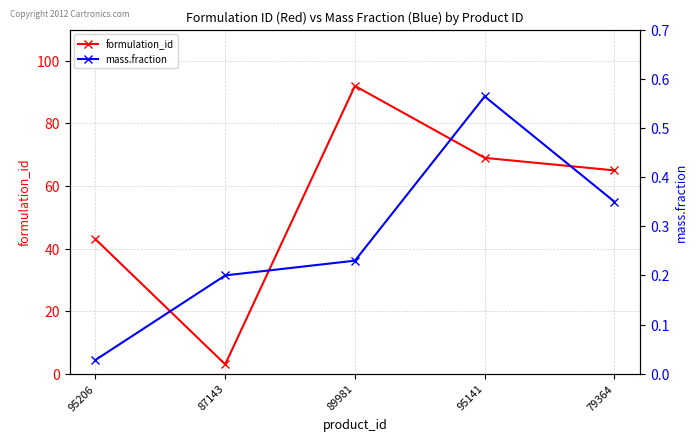

Is it true that formulation_id equals 1.5 at 87143?

False